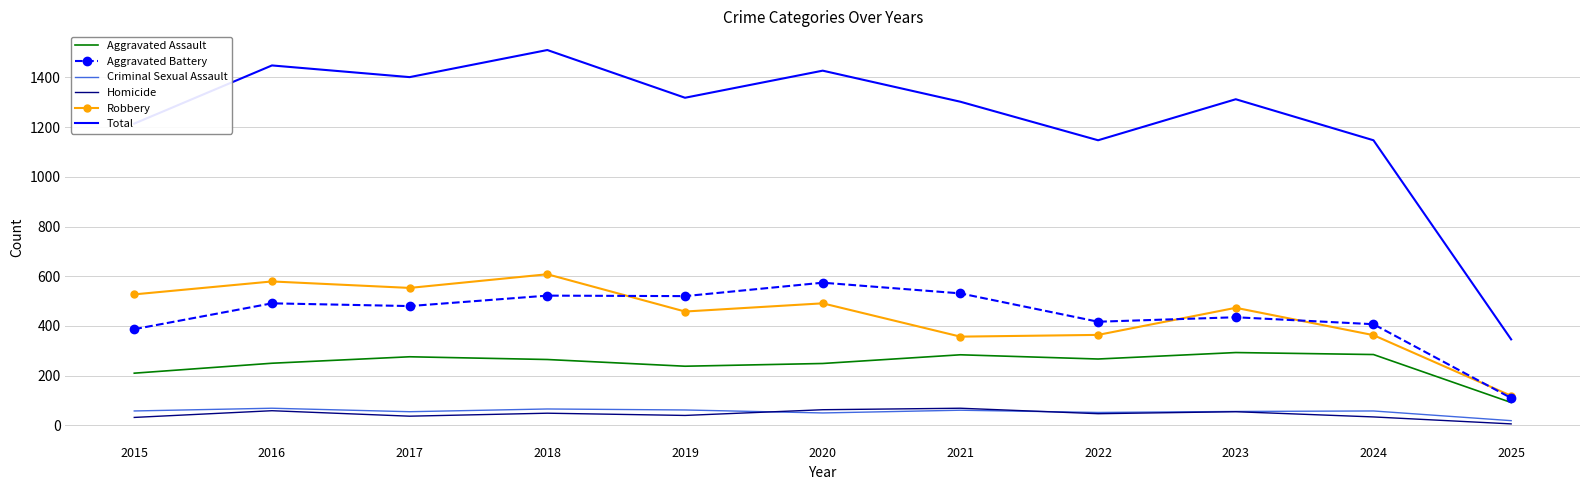

True or false: Aggravated Assault has a value of 65 at 2023.

False